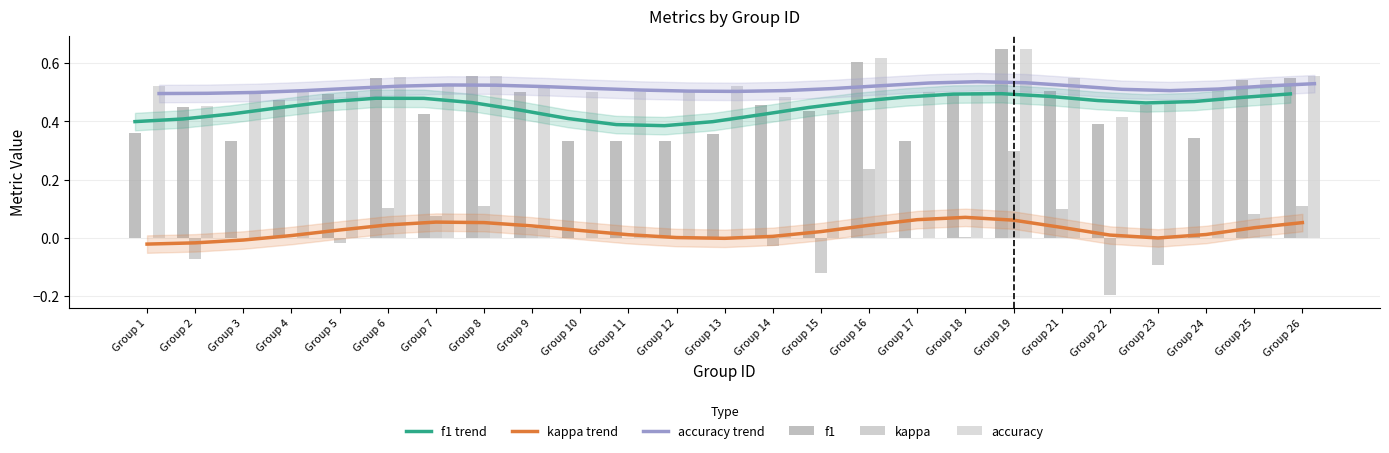

Rank the categories by f1 value from highest to lowest.

Group 19, Group 16, Group 8, Group 6, Group 26, Group 25, Group 21, Group 9, Group 18, Group 5, Group 4, Group 23, Group 14, Group 2, Group 15, Group 7, Group 22, Group 1, Group 13, Group 24, Group 3, Group 10, Group 11, Group 12, Group 17